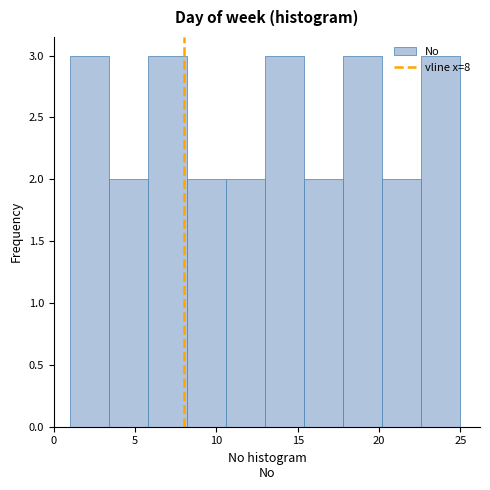

Reading left to right, transcribe this chart: for each bar, give the range it covers on the x-axis and its height. Neither the bar edges nor the heights are printed on the chart, so give them approximately, as read against the axes.

1.0 to 3.4: 3
3.4 to 5.8: 2
5.8 to 8.2: 3
8.2 to 10.6: 2
10.6 to 13.0: 2
13.0 to 15.4: 3
15.4 to 17.8: 2
17.8 to 20.2: 3
20.2 to 22.6: 2
22.6 to 25.0: 3